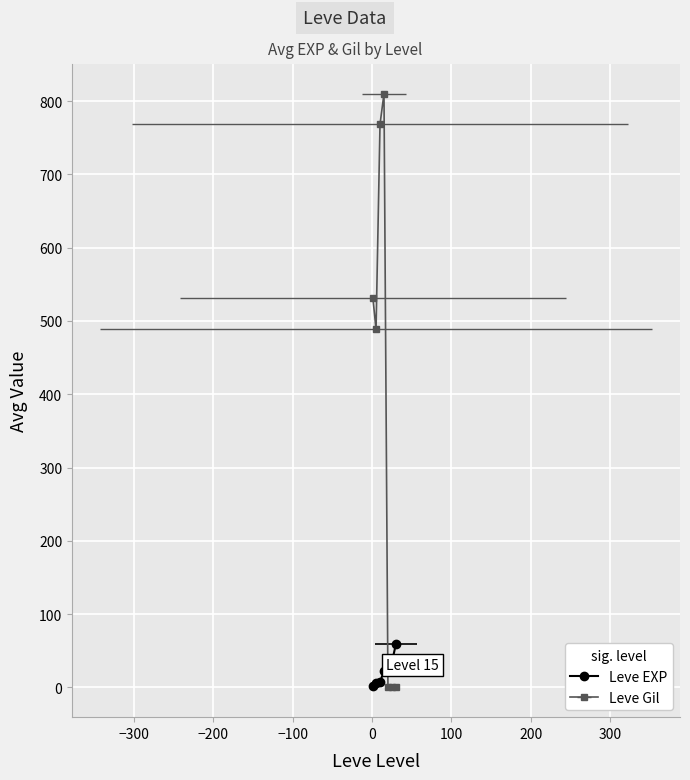

Between 13 and 4, which is larger?

13